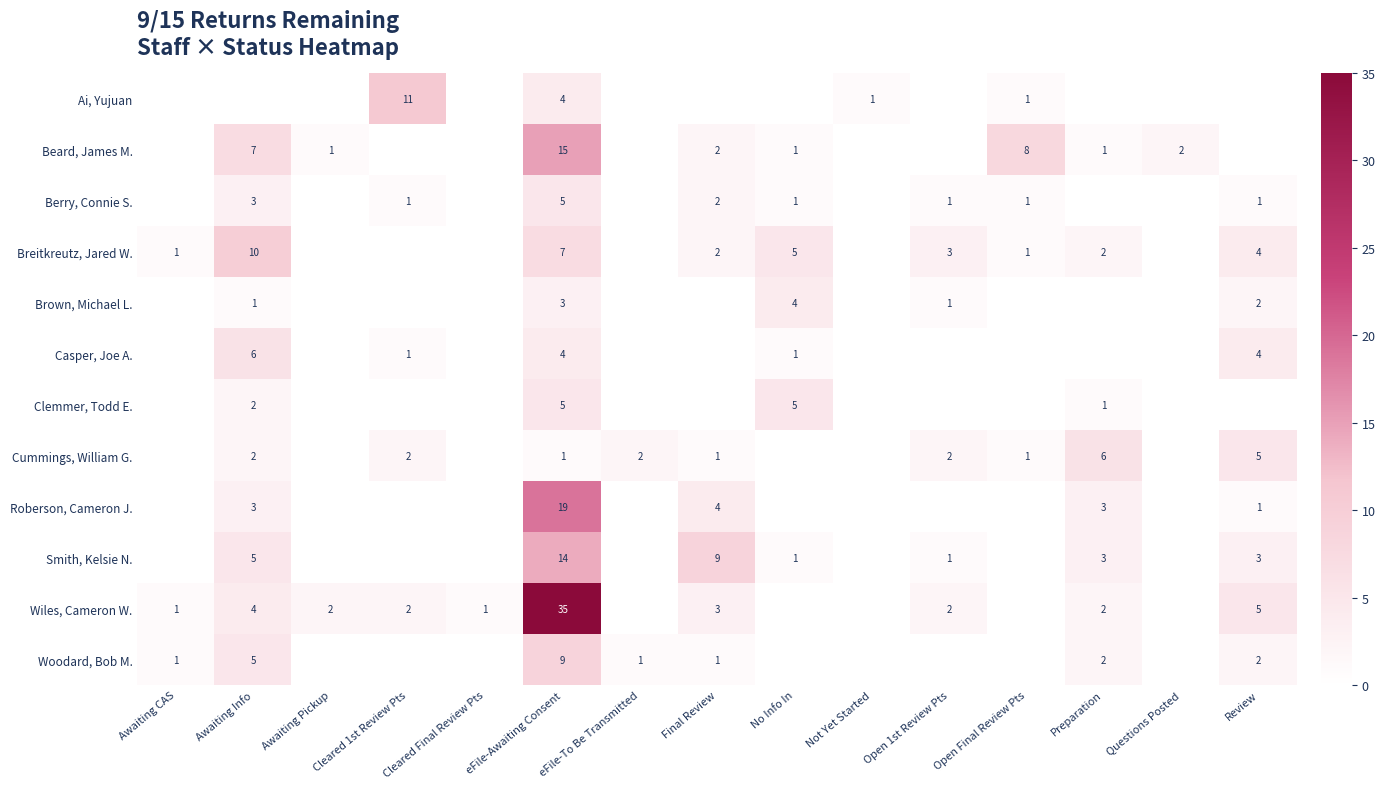

True or false: Wiles, Cameron W. has a value of 1 at Cleared 1st Review Pts.

False